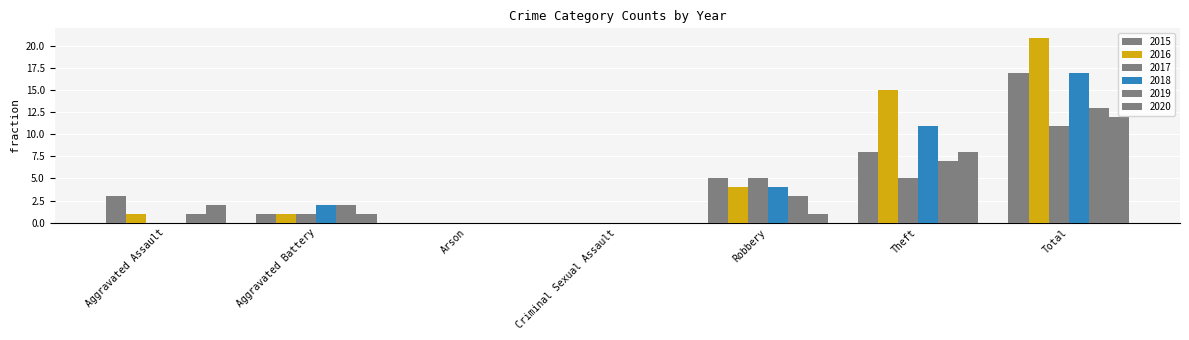

Which series has the widest spread of values?

2016